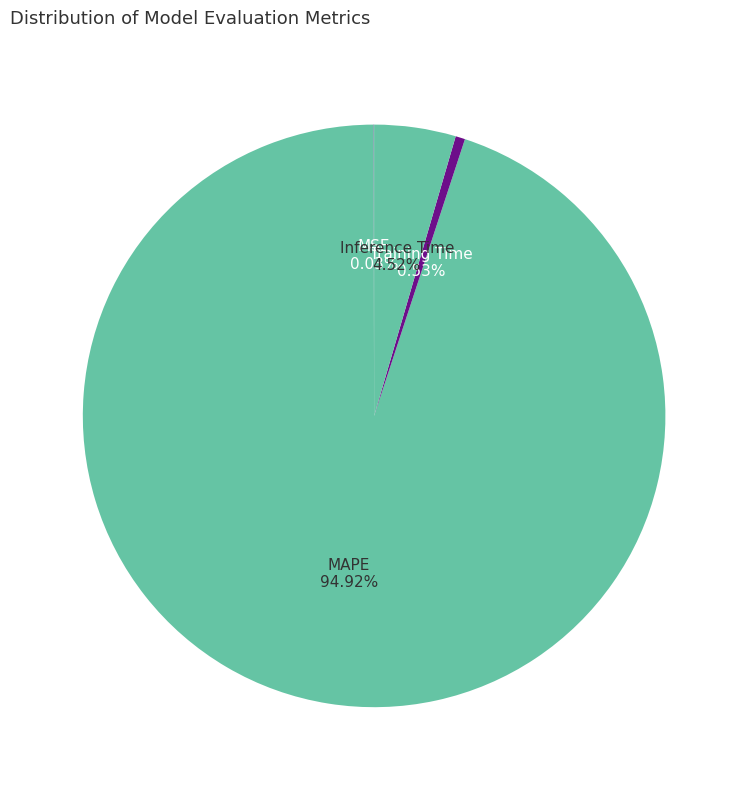

To the nearest percent, what is the difference between the largest and smallest slice percentages?

95%